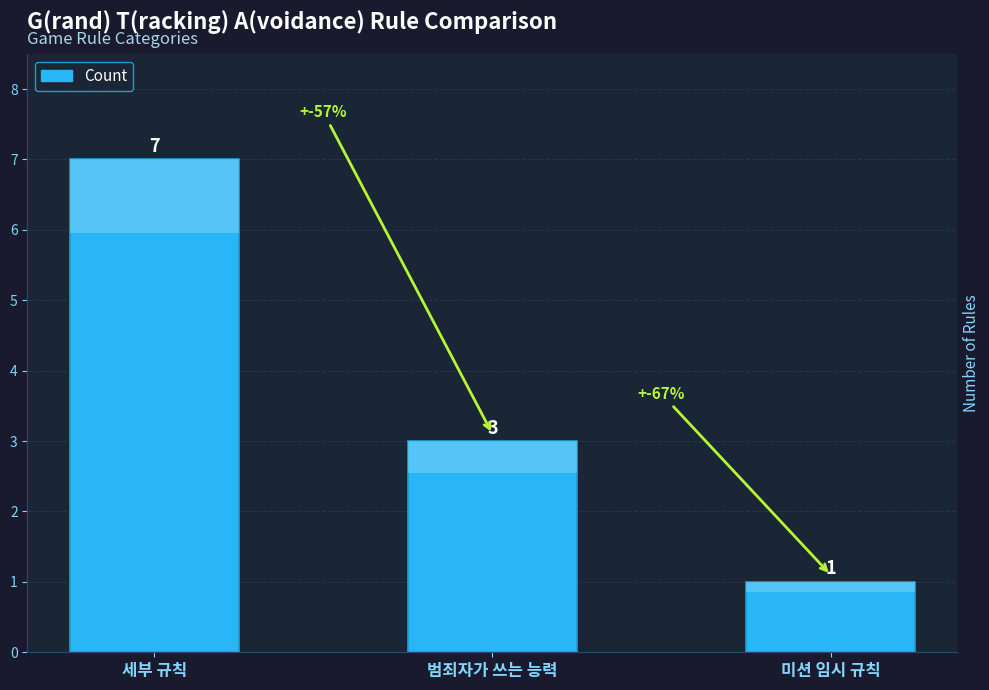

How many data points are above 3?

1